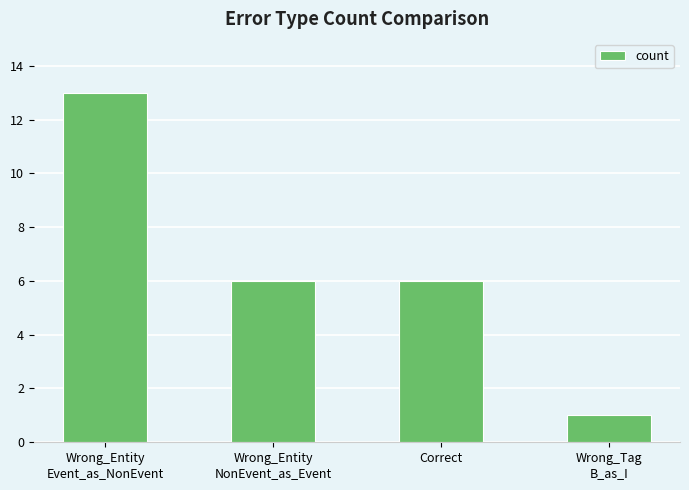

What position from the left is Wrong_Tag
B_as_I?

4